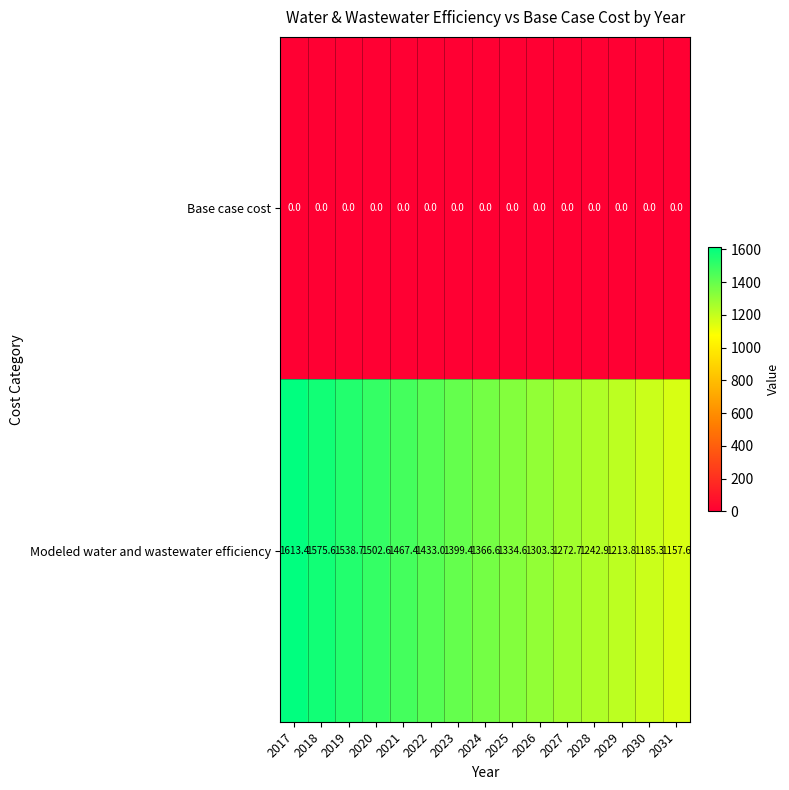

How many data points does each series have?

15